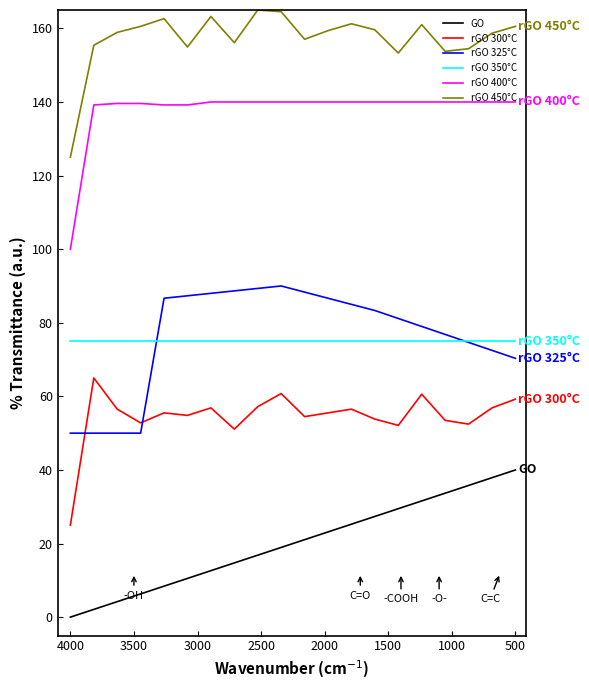

What is the sum of all rGO 400°C values?

2756.8